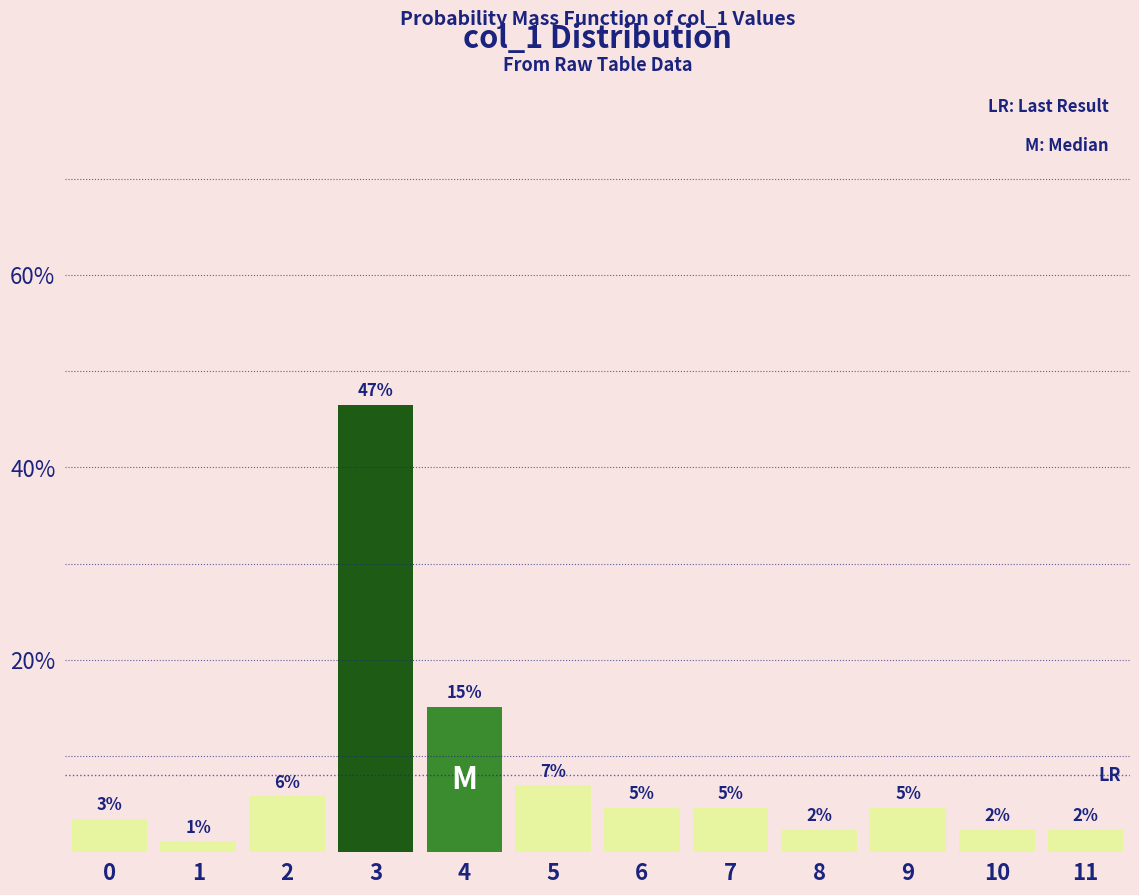

How many bars are there in total?

12